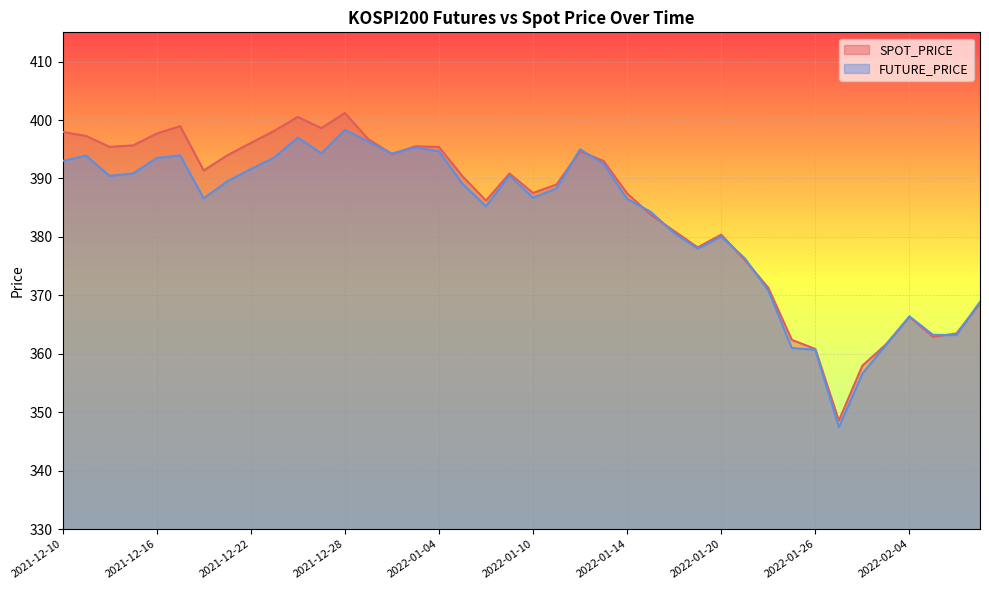

Is it true that FUTURE_PRICE equals 386.6 at 2021-12-20?

True